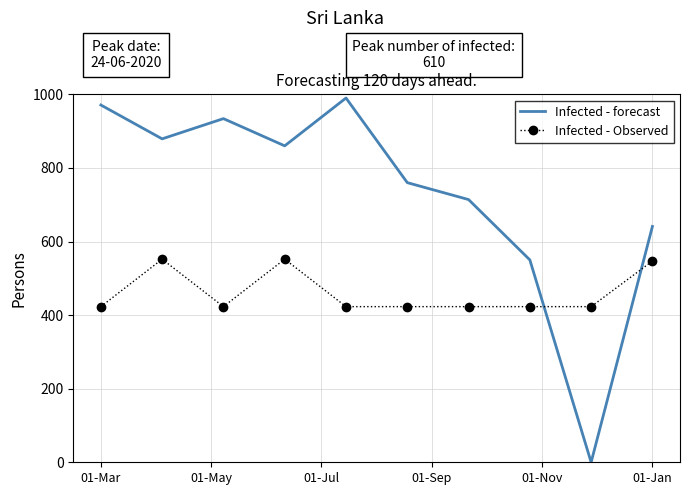

Rank the series by their maximum value, from highest to lowest.

Infected - forecast, Infected - Observed